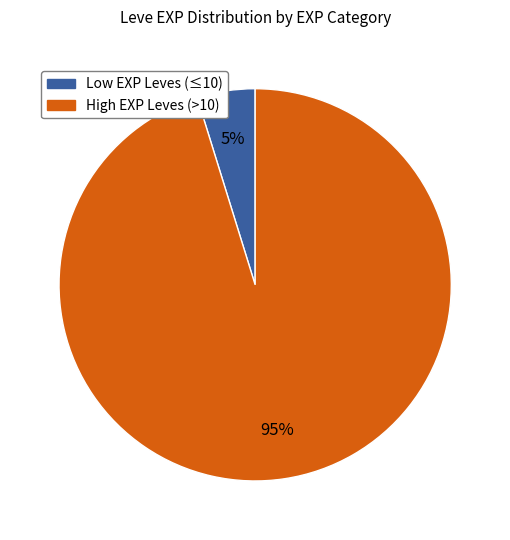

Does any single category account for the majority?

Yes